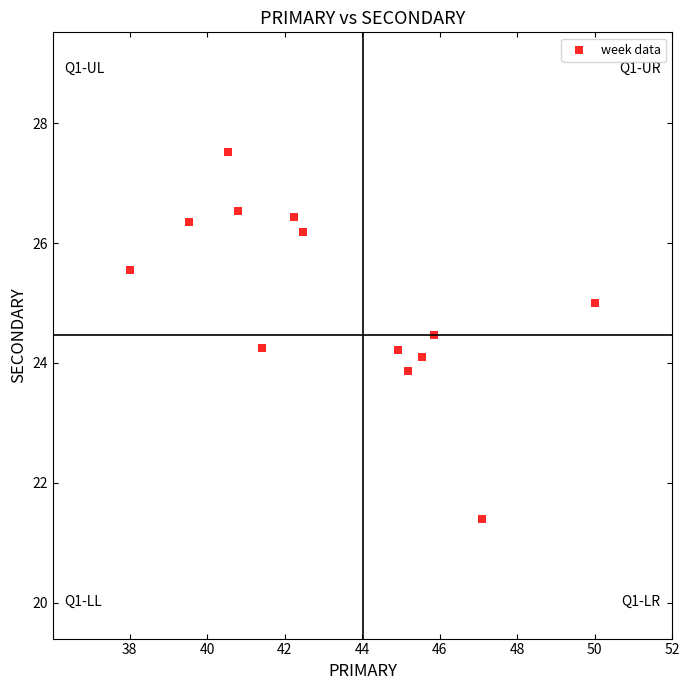

What is the range of X values (max minus min)?

12.0